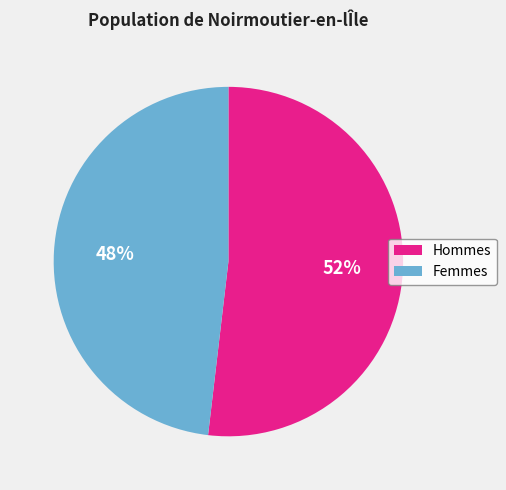

Is there any slice that represents more than half of the pie?

Yes